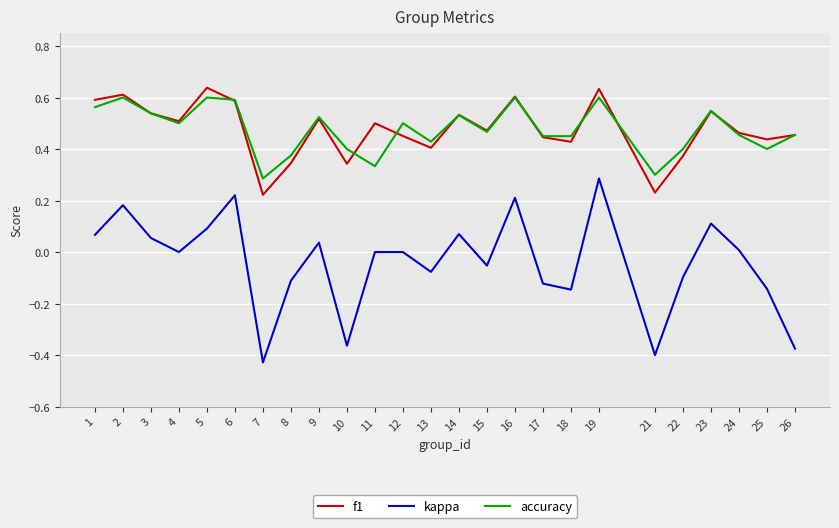

At which category is the sum across all series the highest?

19